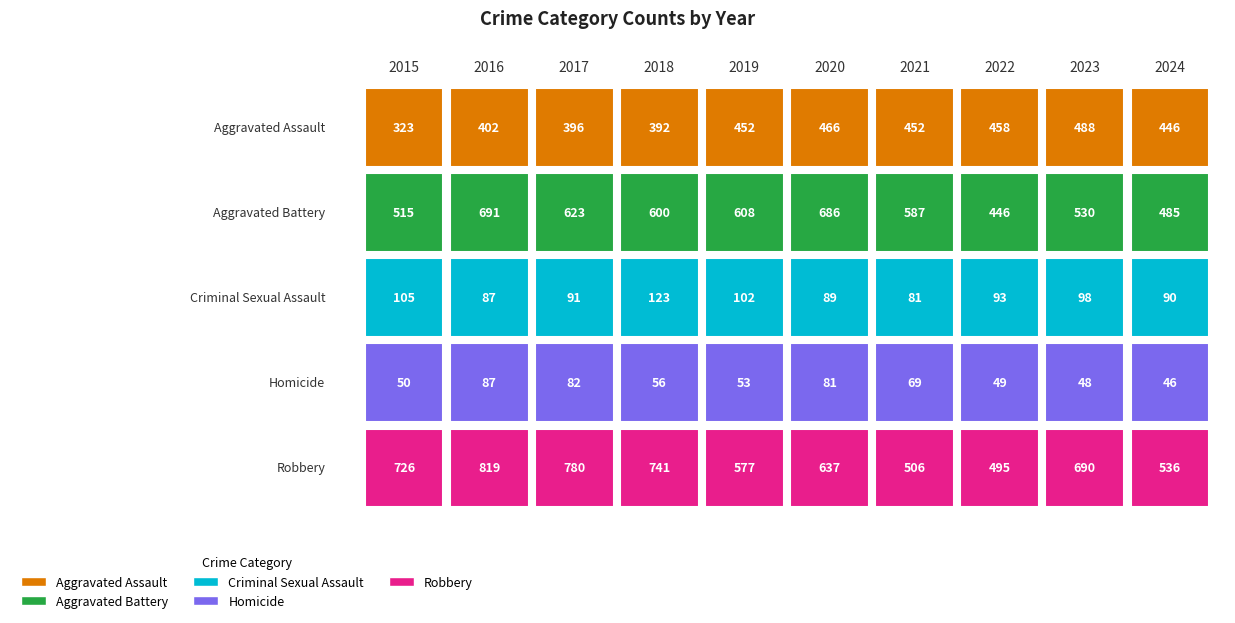

At which category does the chart reach its minimum across all series?

2024